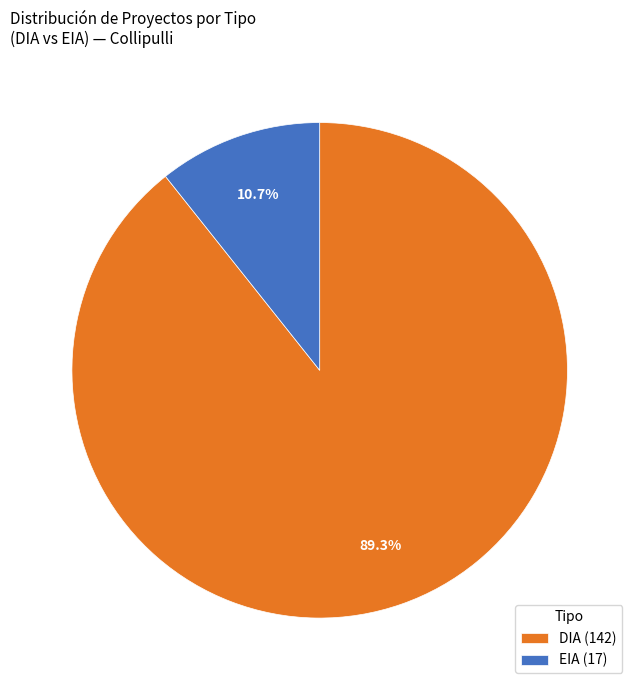

To the nearest percent, what is the average slice percentage?

50%